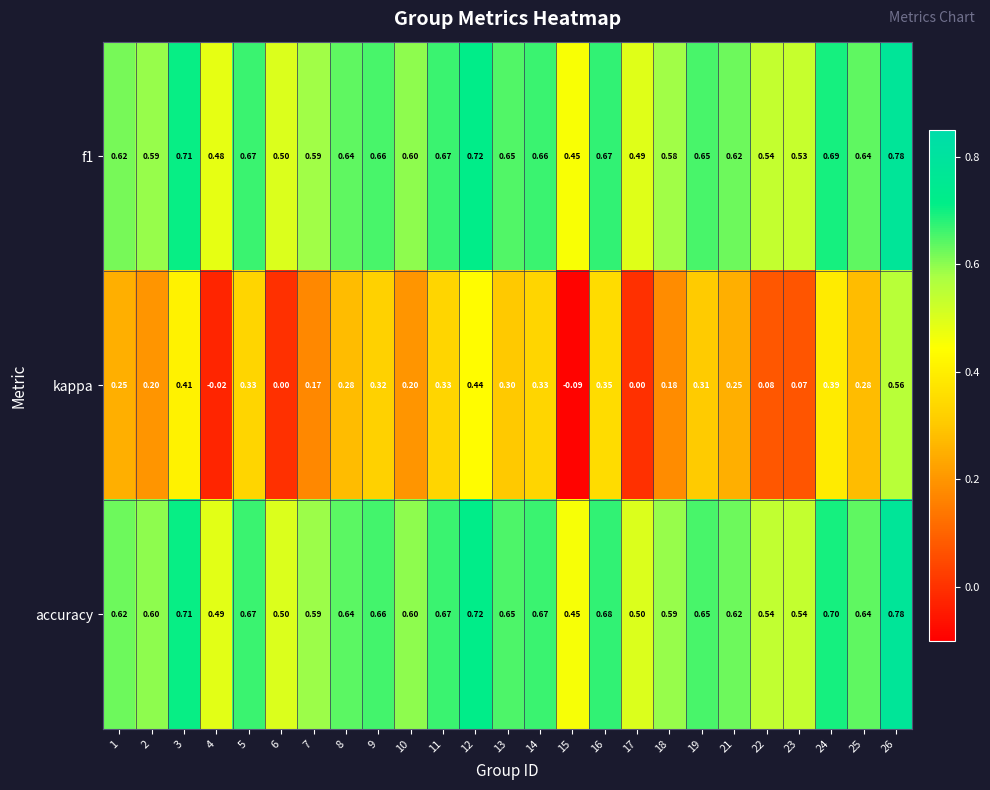

Which series has the widest spread of values?

kappa